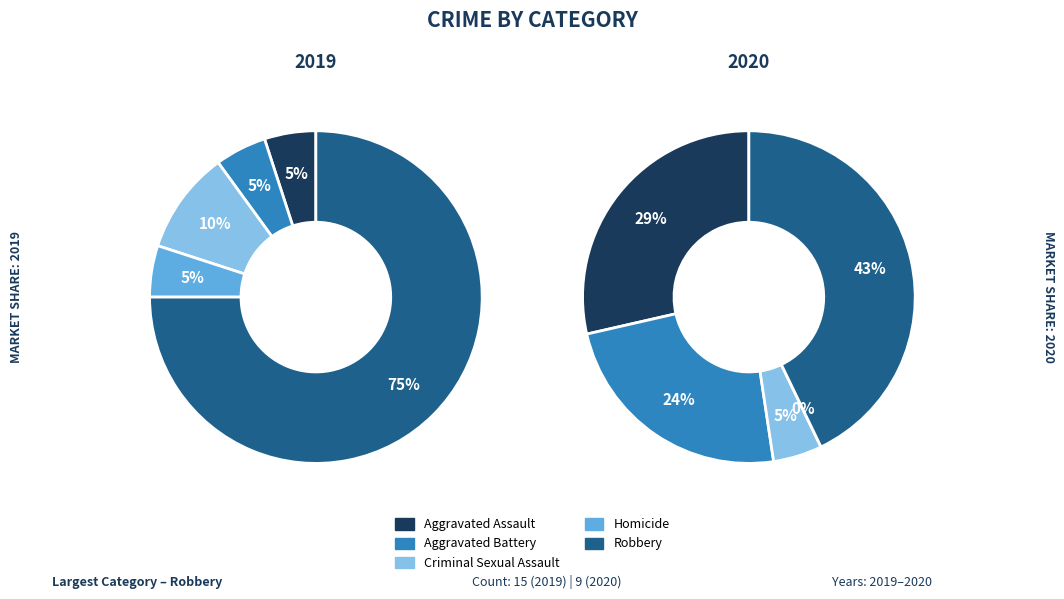

To the nearest percent, what percentage of the pie is 2?

5%